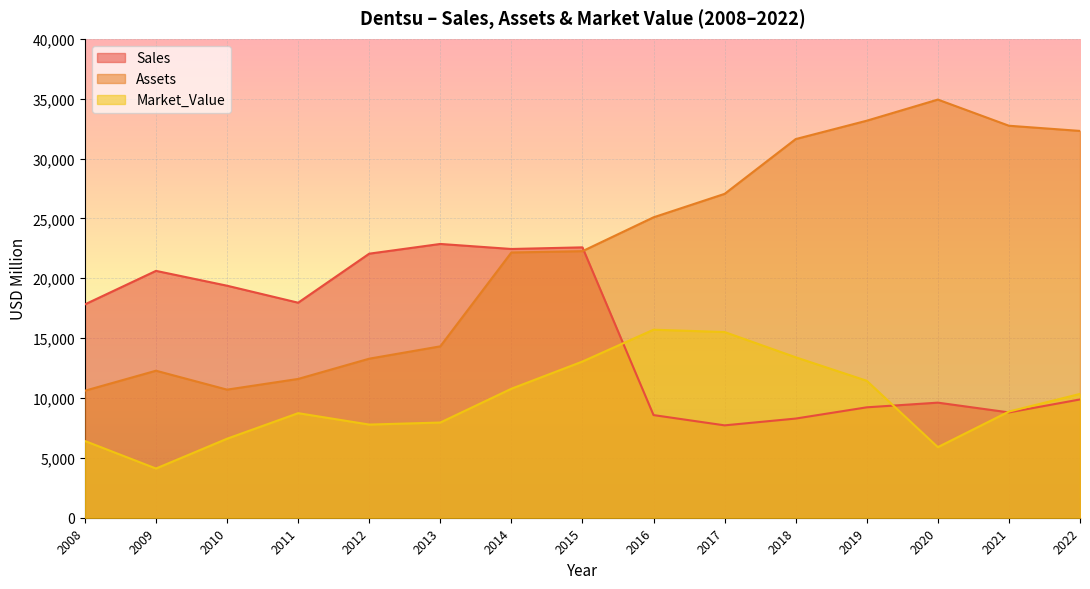

Between 2012 and 2015, which series saw the biggest shift?

Assets